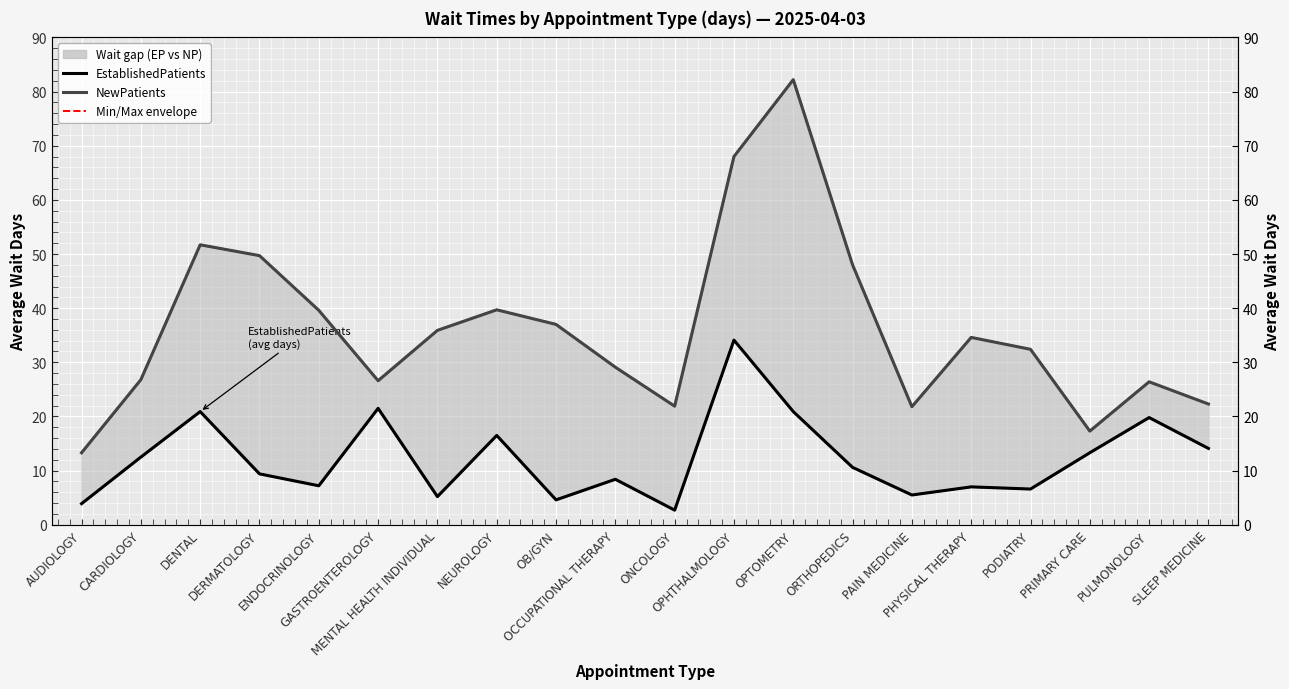

True or false: NewPatients (lower) and EstablishedPatients intersect in this chart.

False